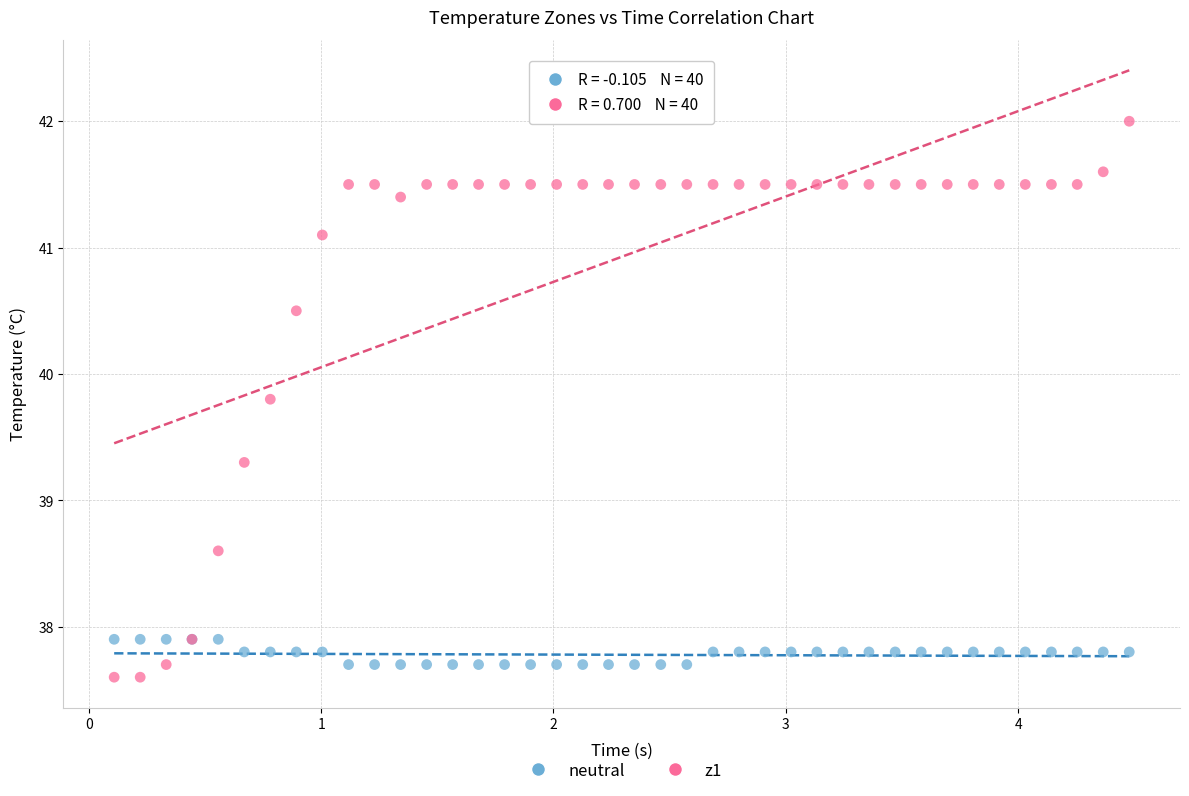

Across all series, what Y value is closest to 39?

39.3